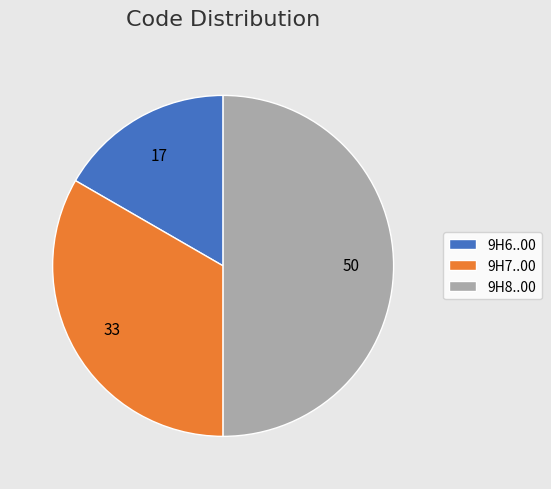

Which category has the smallest portion of the pie?

9H6..00